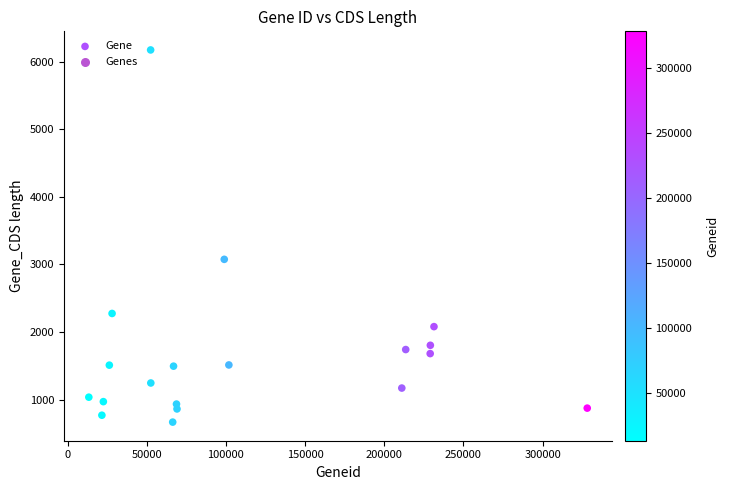

What Y value in the scatter plot is closest to 3420?

3075